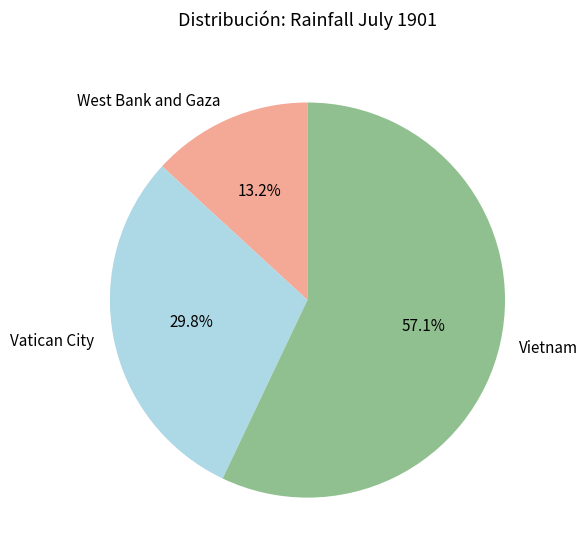

What is the majority slice?

Vietnam